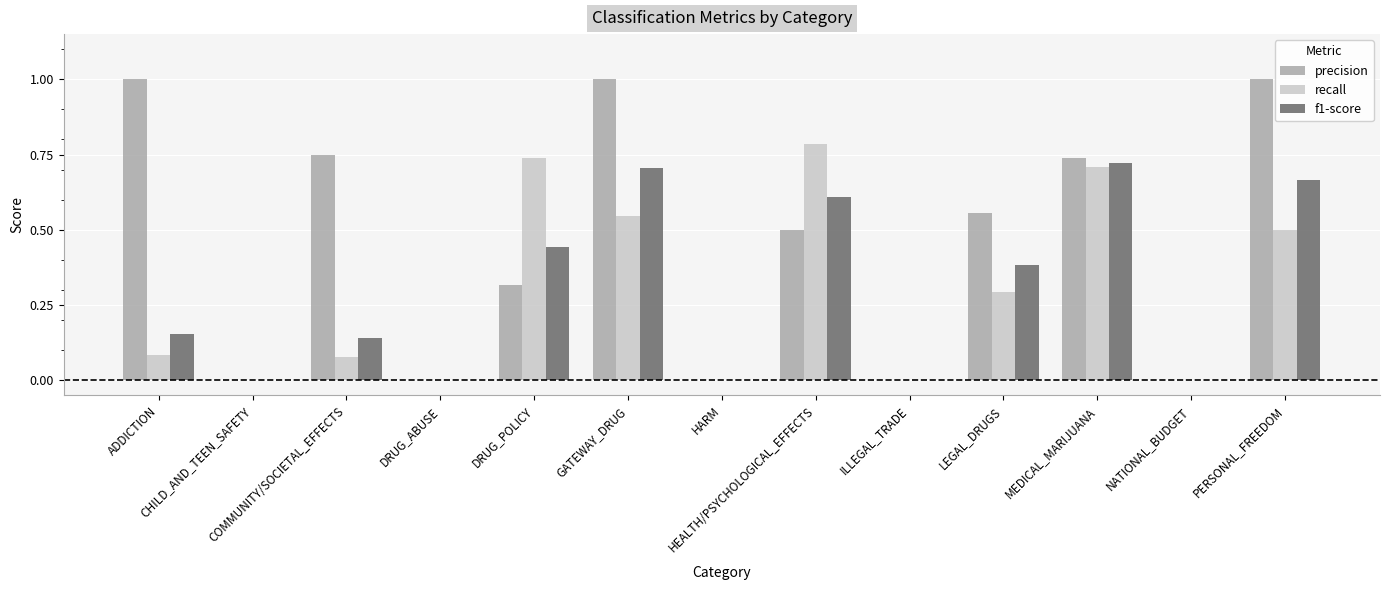

What is the sum of all precision values?

5.9